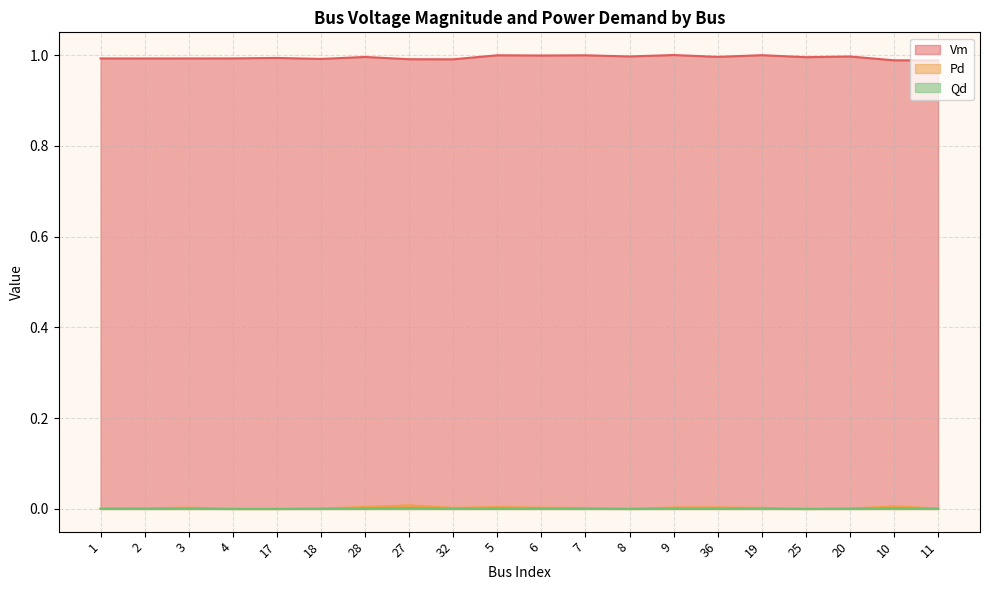

Which has a higher value, 18 or 7?

7